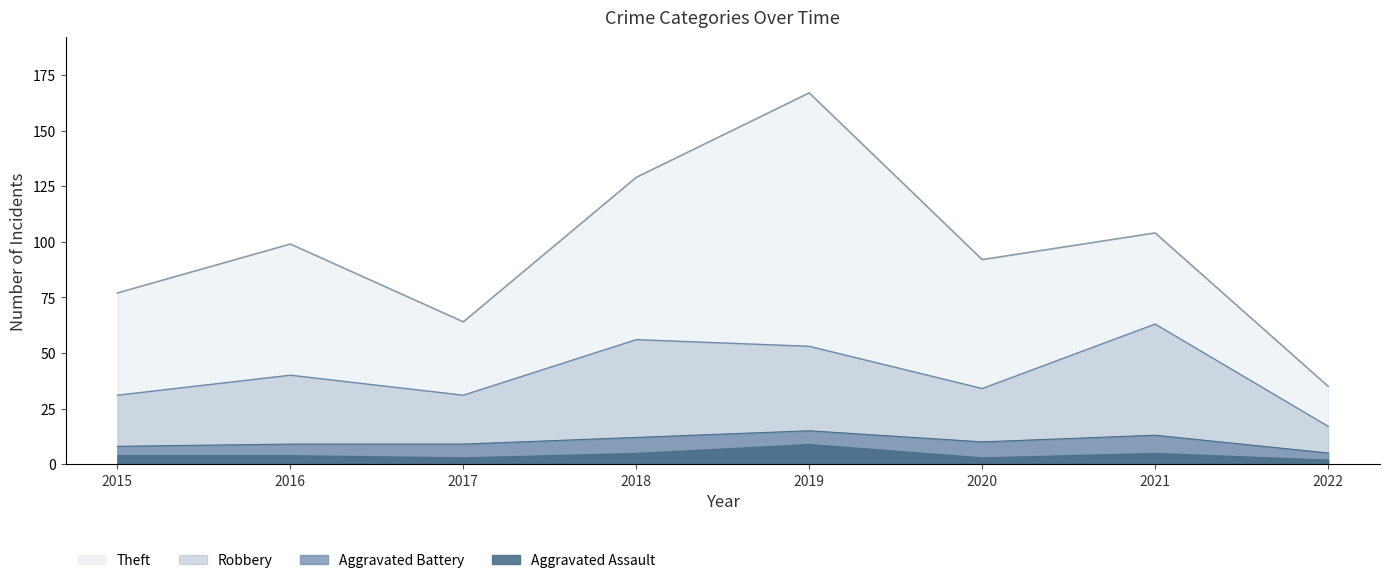

At how many categories does at least one series exceed 80?

1